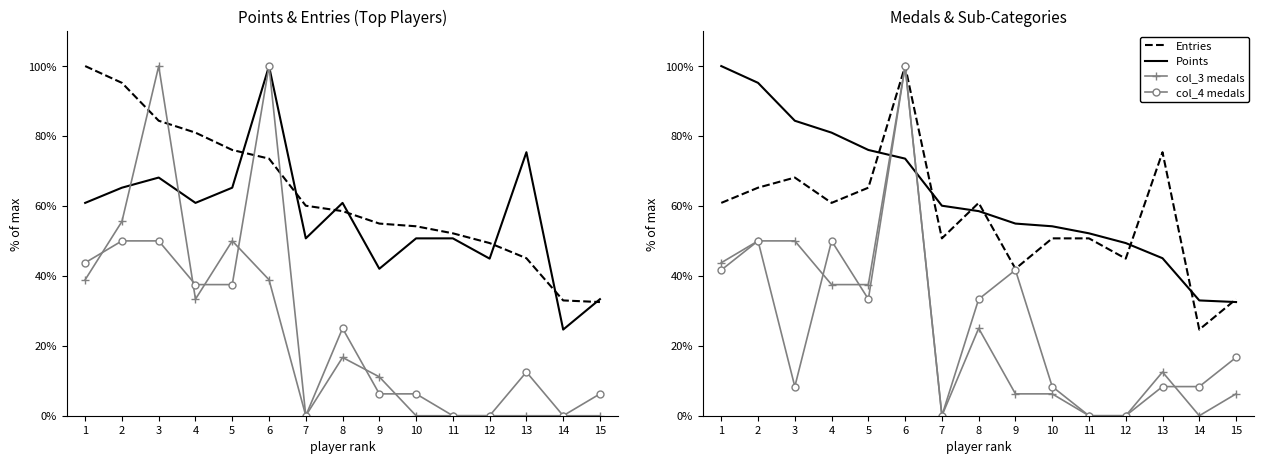

True or false: Entries has a value of 70.4 at 9.

False